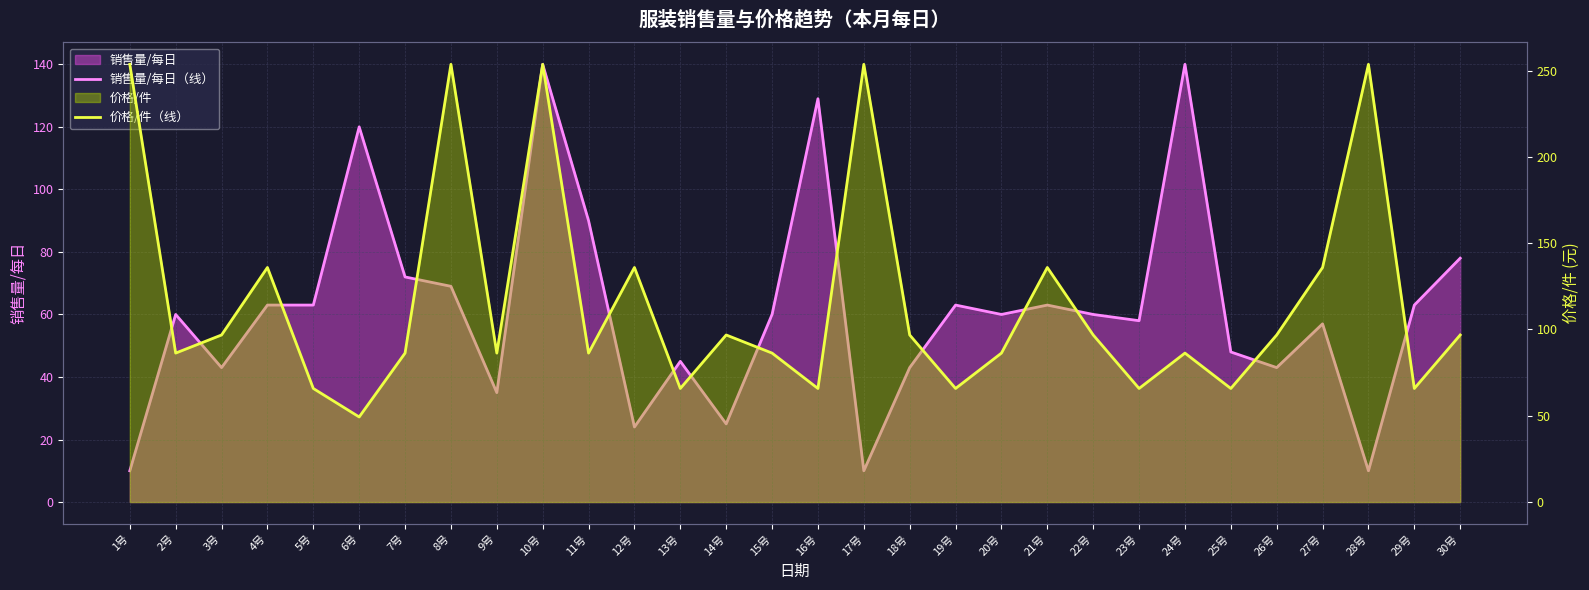

Rank the series by their average value, from lowest to highest.

销售量/每日（线）, 价格/件（线）